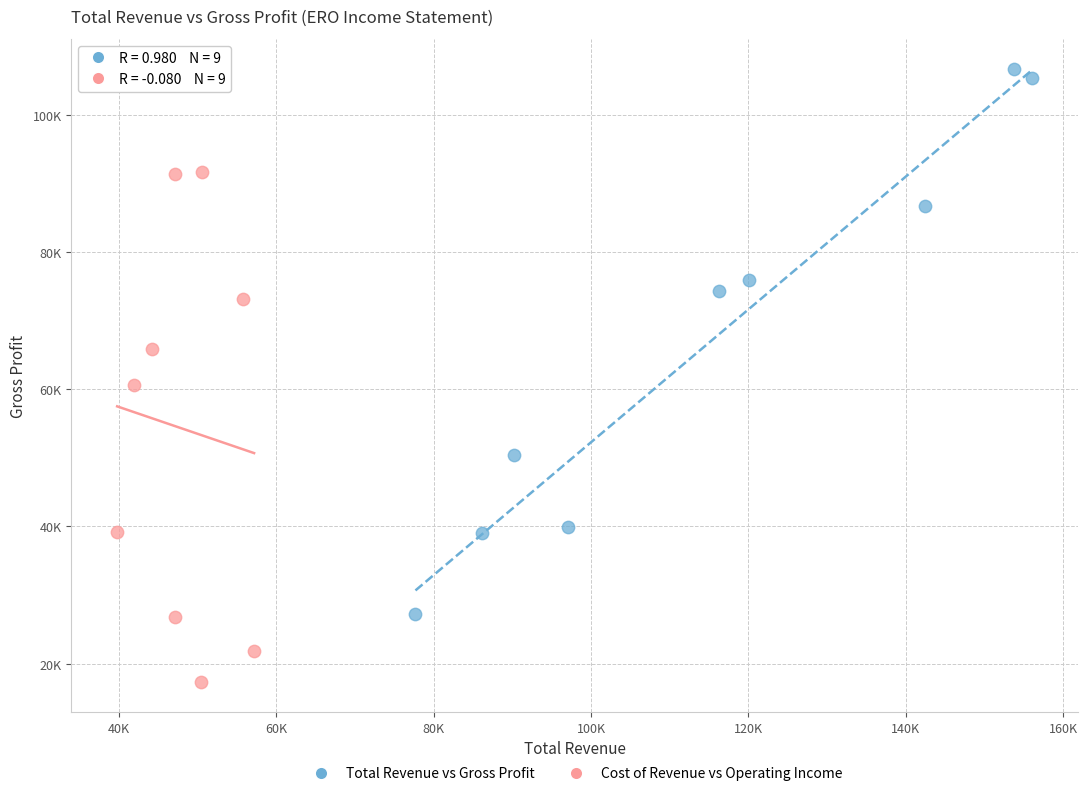

Which series has the largest Y range (max minus min)?

Total Revenue vs Gross Profit